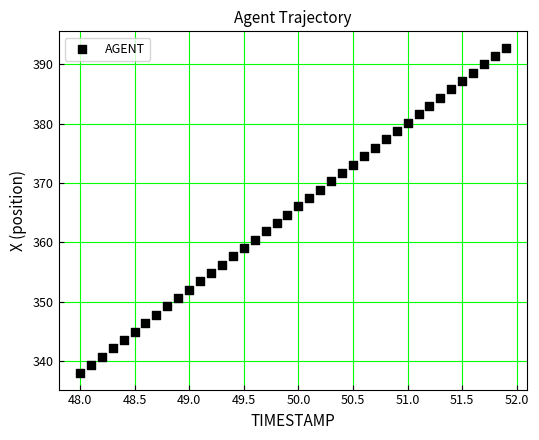

What is the range of Y values (max minus min)?

54.8